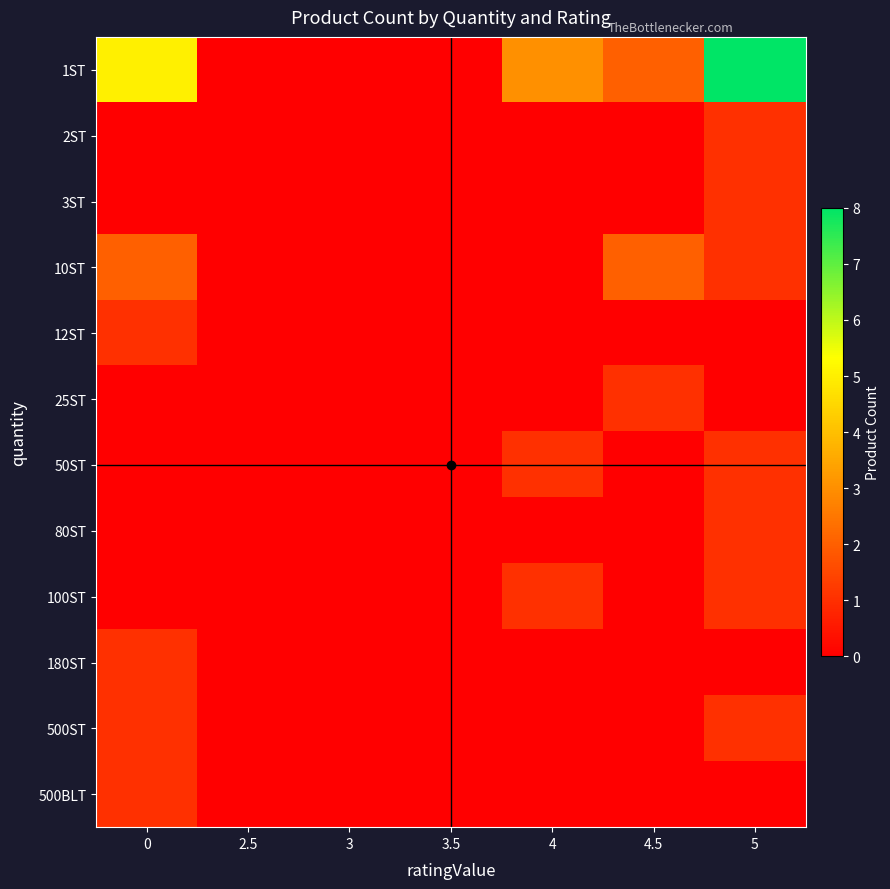

Reading left to right, extract all data points from this chart.

1ST: 0=5	2.5=0	3=0	3.5=0	4=3	4.5=2	5=8
2ST: 0=0	2.5=0	3=0	3.5=0	4=0	4.5=0	5=1
3ST: 0=0	2.5=0	3=0	3.5=0	4=0	4.5=0	5=1
10ST: 0=2	2.5=0	3=0	3.5=0	4=0	4.5=2	5=1
12ST: 0=1	2.5=0	3=0	3.5=0	4=0	4.5=0	5=0
25ST: 0=0	2.5=0	3=0	3.5=0	4=0	4.5=1	5=0
50ST: 0=0	2.5=0	3=0	3.5=0	4=1	4.5=0	5=1
80ST: 0=0	2.5=0	3=0	3.5=0	4=0	4.5=0	5=1
100ST: 0=0	2.5=0	3=0	3.5=0	4=1	4.5=0	5=1
180ST: 0=1	2.5=0	3=0	3.5=0	4=0	4.5=0	5=0
500ST: 0=1	2.5=0	3=0	3.5=0	4=0	4.5=0	5=1
500BLT: 0=1	2.5=0	3=0	3.5=0	4=0	4.5=0	5=0